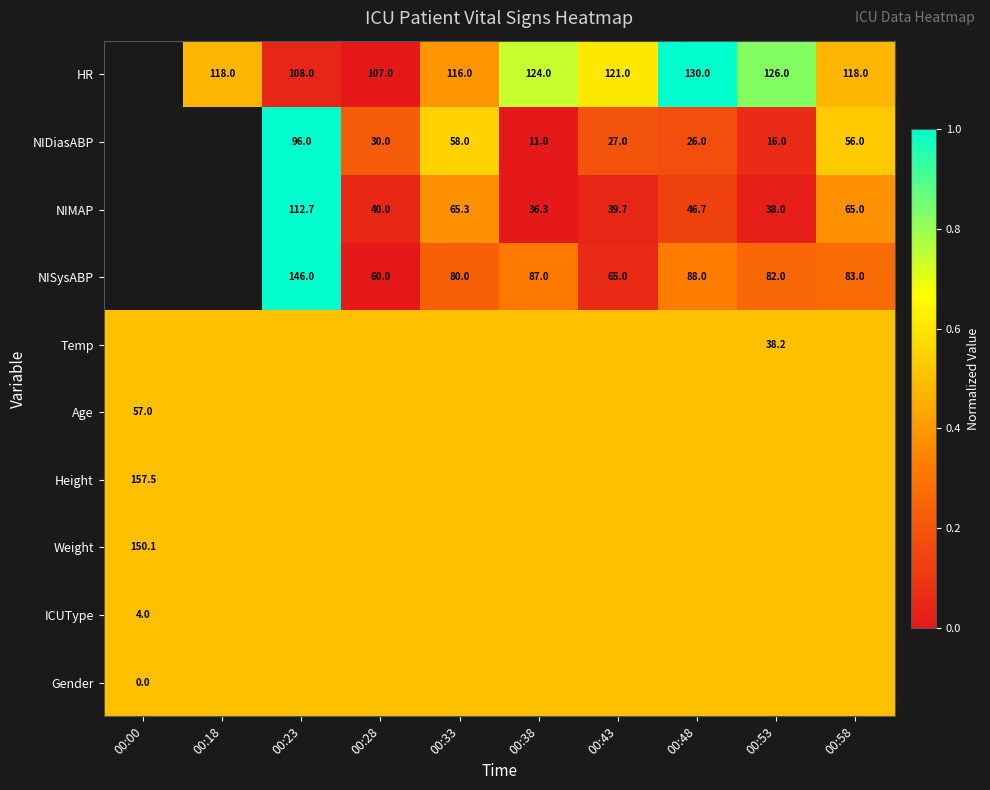

How many categories are shown in the chart?

10